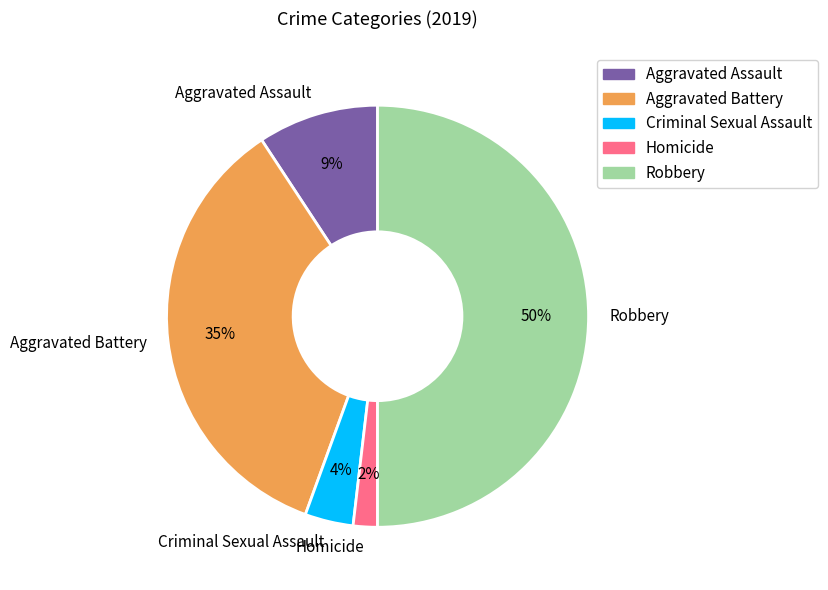

Between Criminal Sexual Assault and Robbery, which is larger?

Robbery